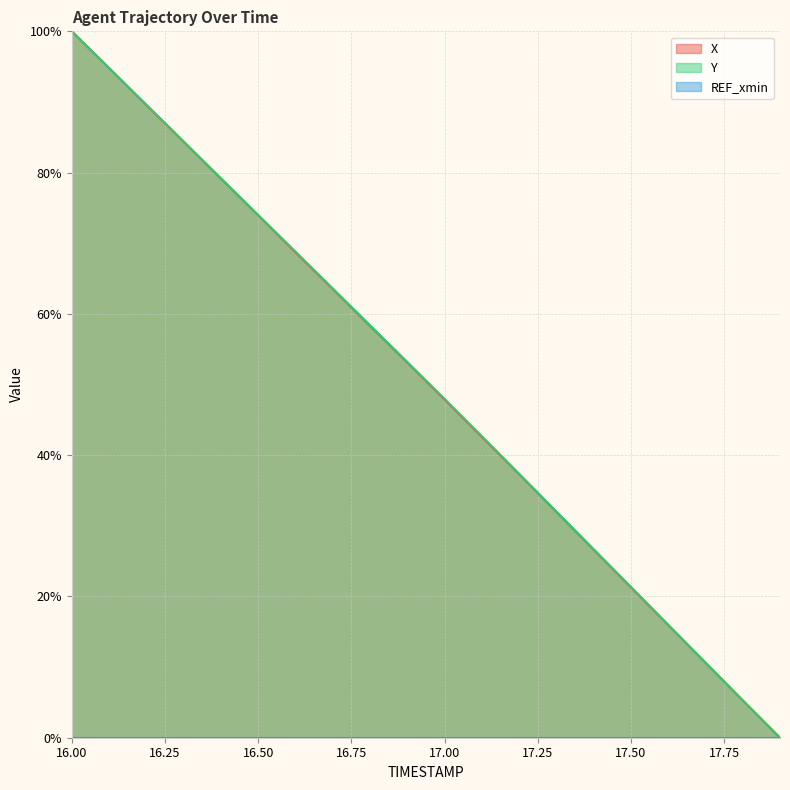

The X series shows 53.1 at 16.9. True or false?

True